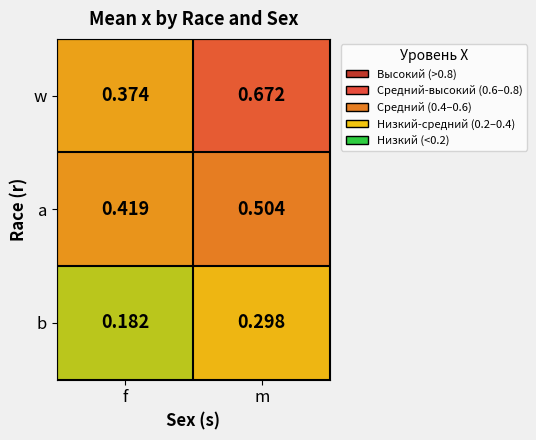

Which category has the highest value across all series?

m